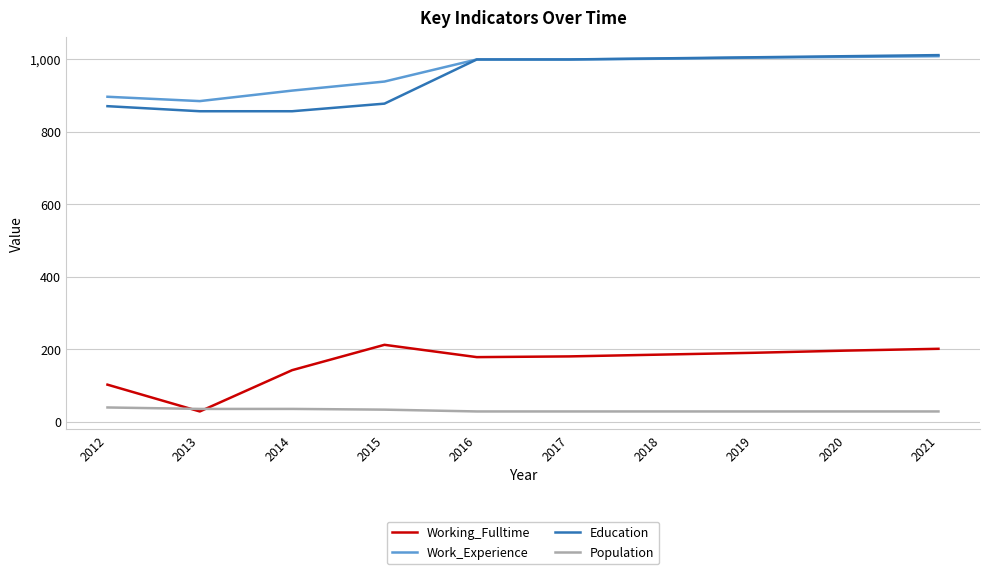

What is the difference between the Education values at 2012 and 2019?

135